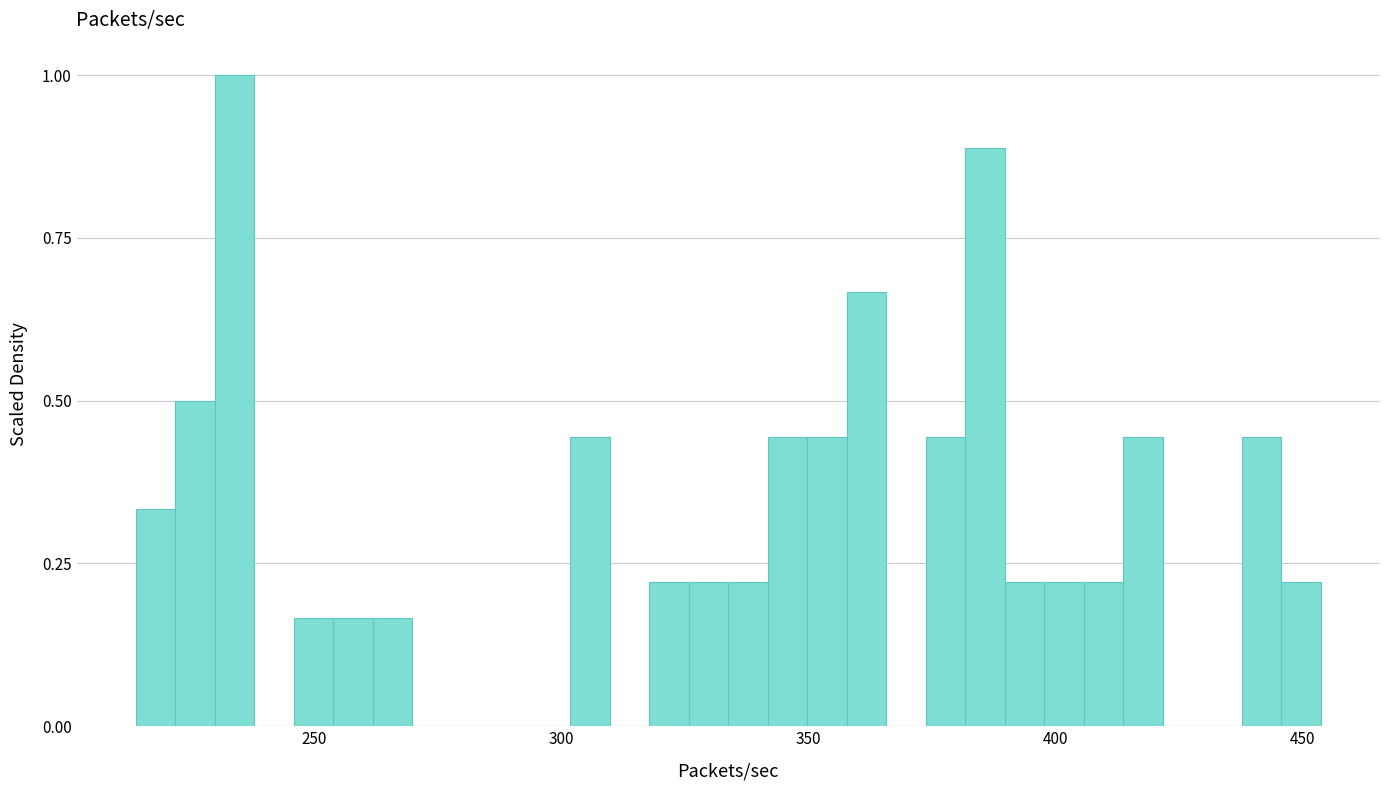

Around what value on the x-axis is the tallest bar? Give the approximate position of its centre, as read against the axis.

235